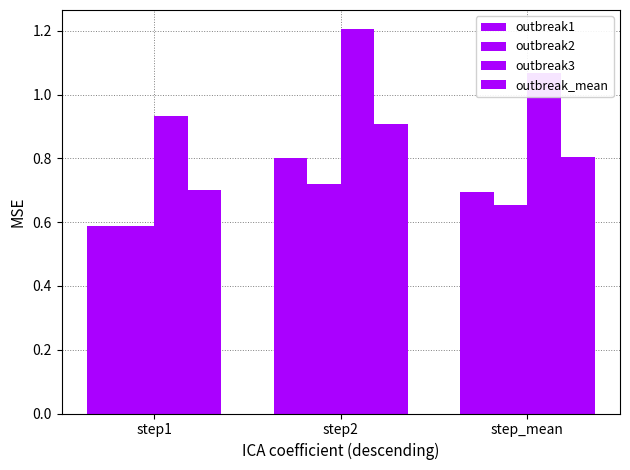

Which series has the widest spread of values?

outbreak3